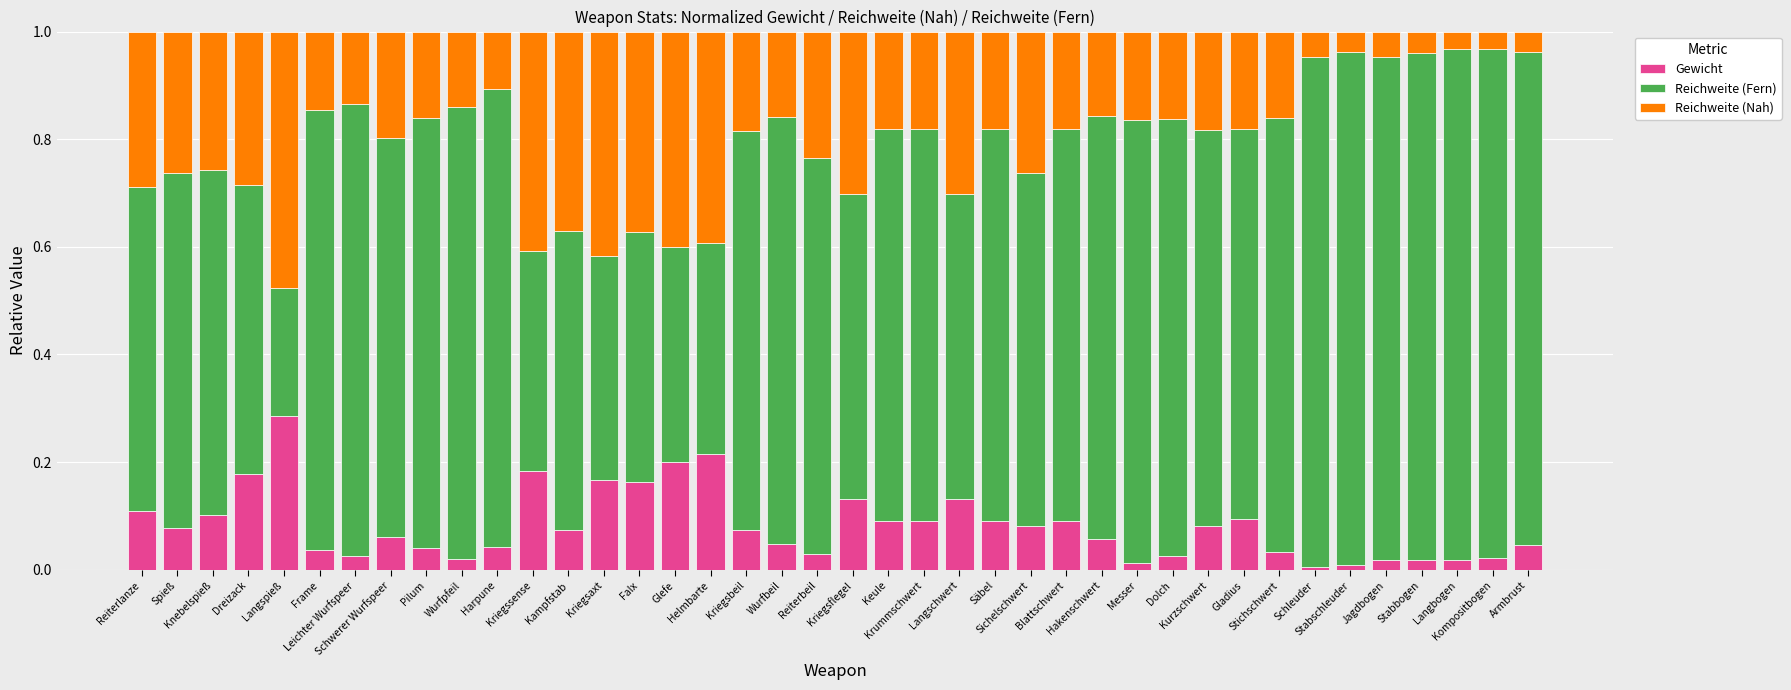

What is the sum of all Gewicht values?

3.3